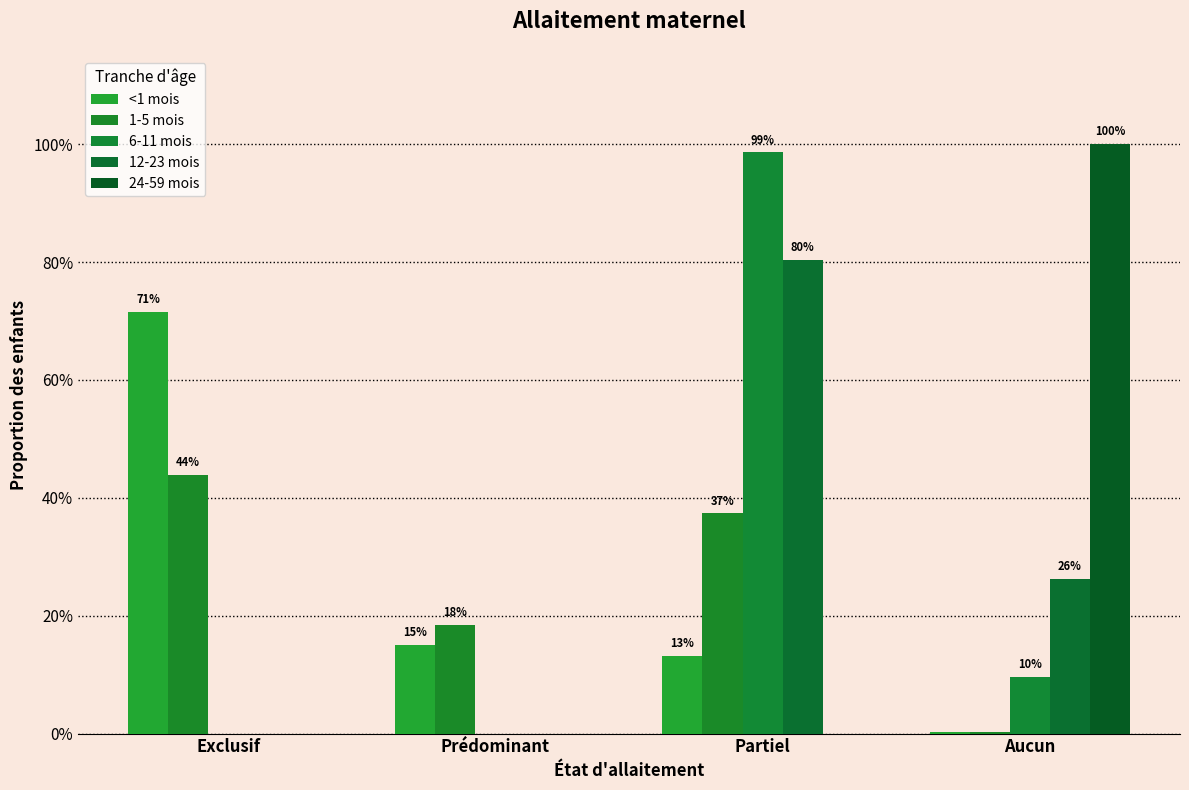

What position from the right is Partiel?

2